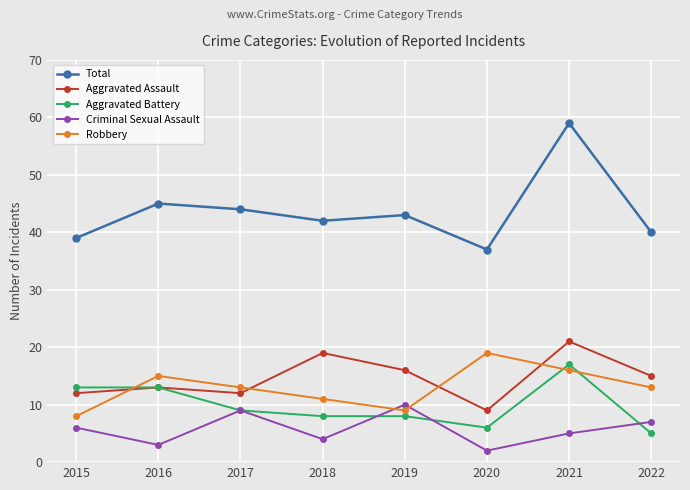

How many interior local valleys does the Criminal Sexual Assault series have?

3